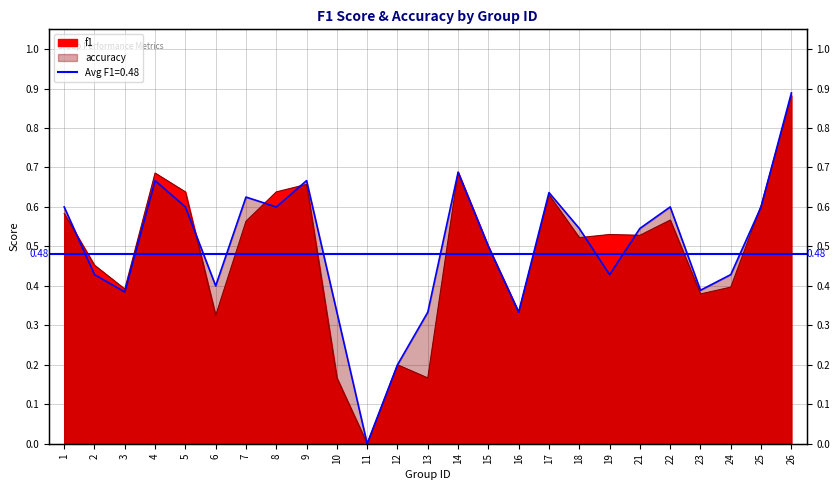

True or false: accuracy has more than 2 interior local peaks.

True